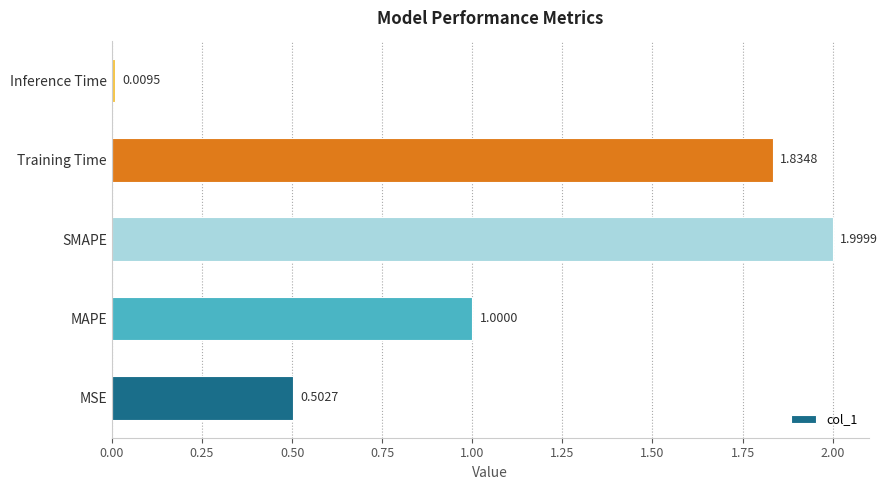

List the labels in order of value, largest first.

SMAPE, Training Time, MAPE, MSE, Inference Time